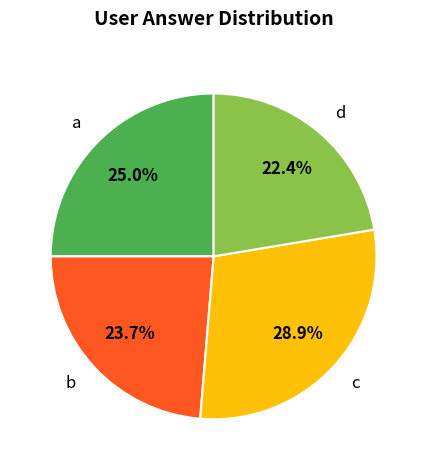

Is it true that b is 32% of the pie?

False